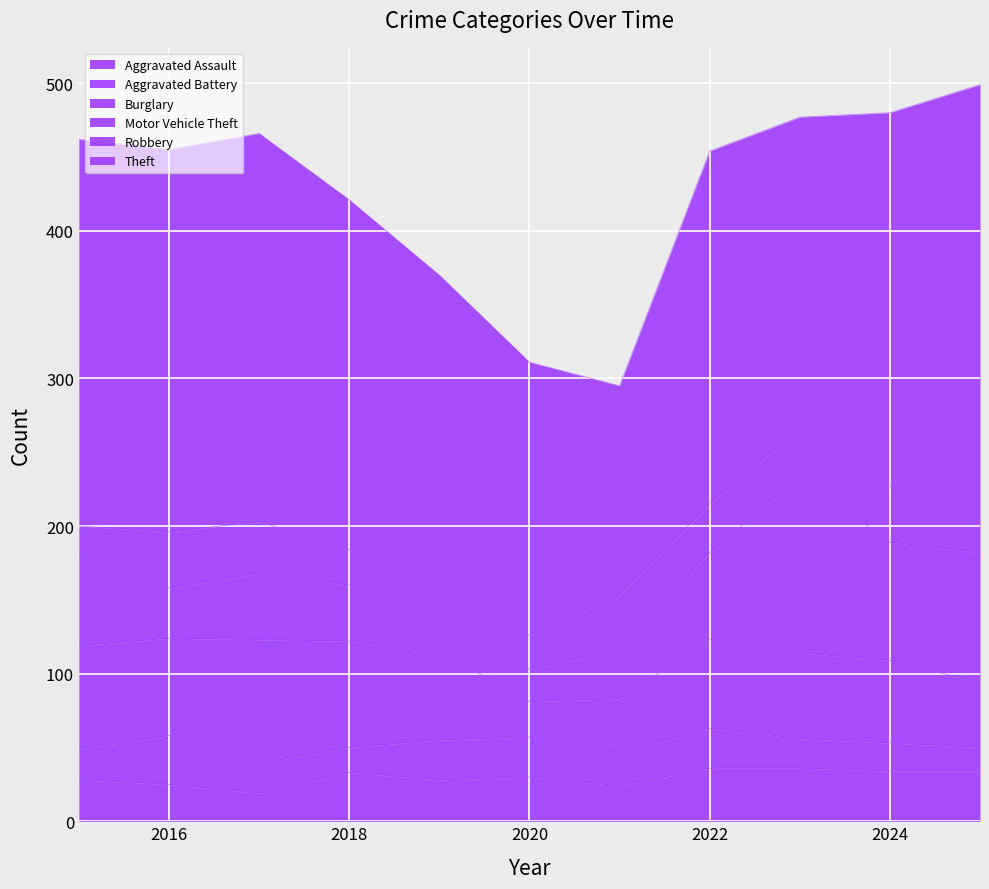

Read the Aggravated Assault value at 2021.

24